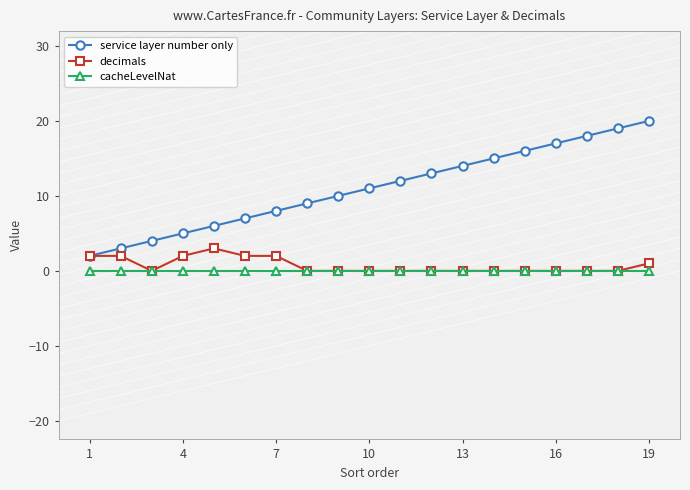

Which series has the largest total across all categories?

service layer number only